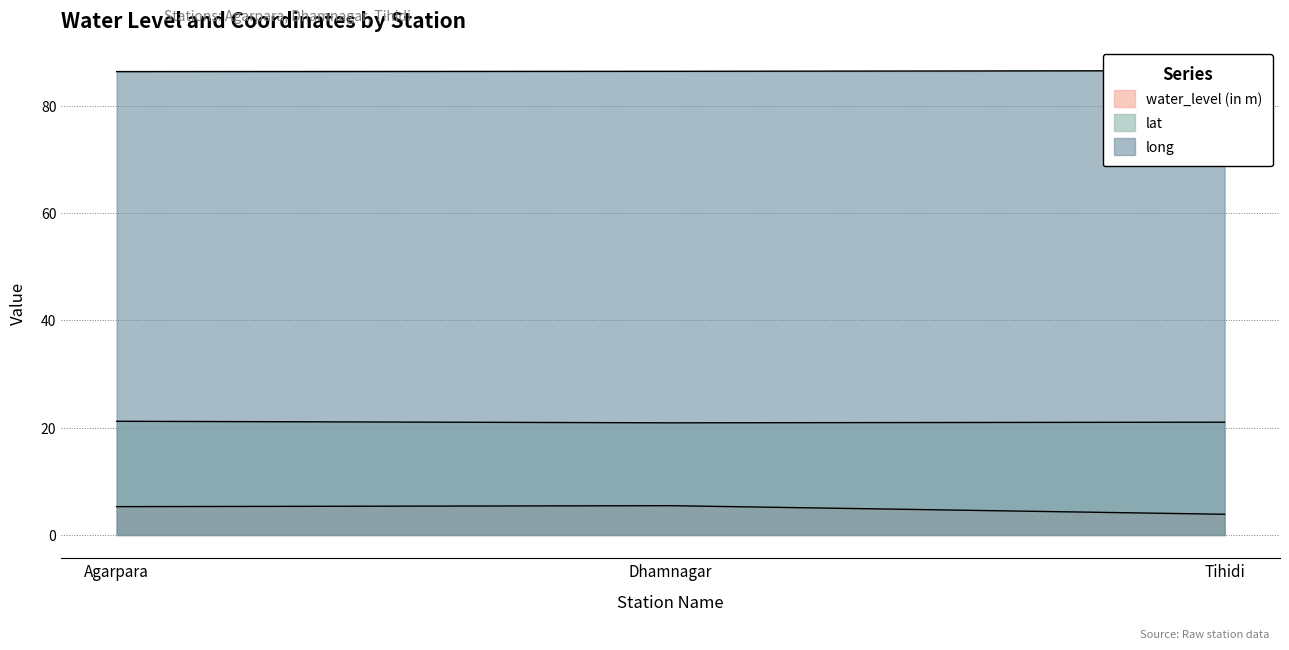

How many lines are shown in the chart?

3